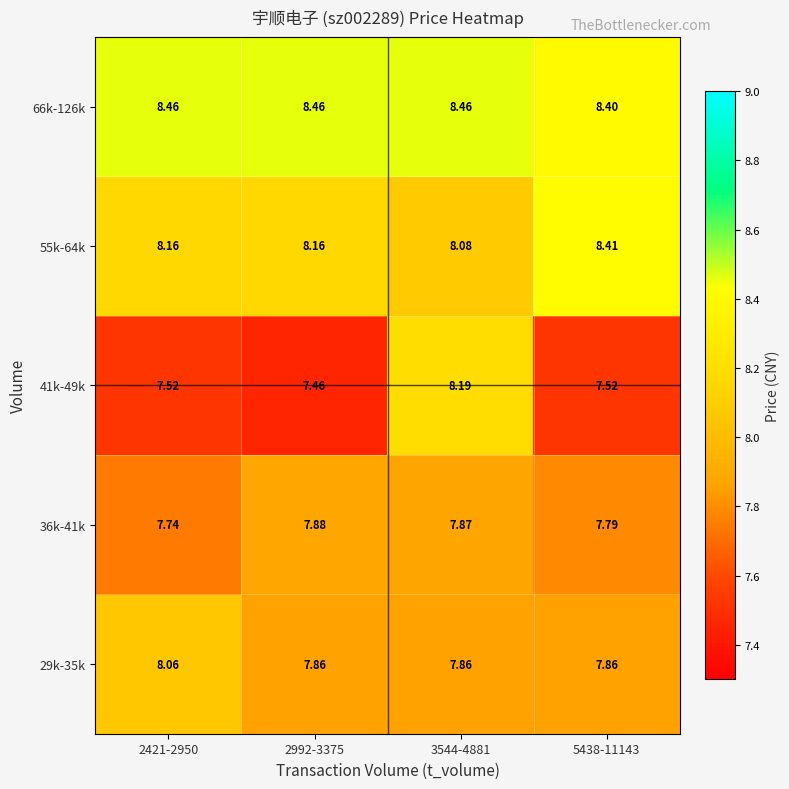

What is the total value across all series at 5438-11143?

40.0